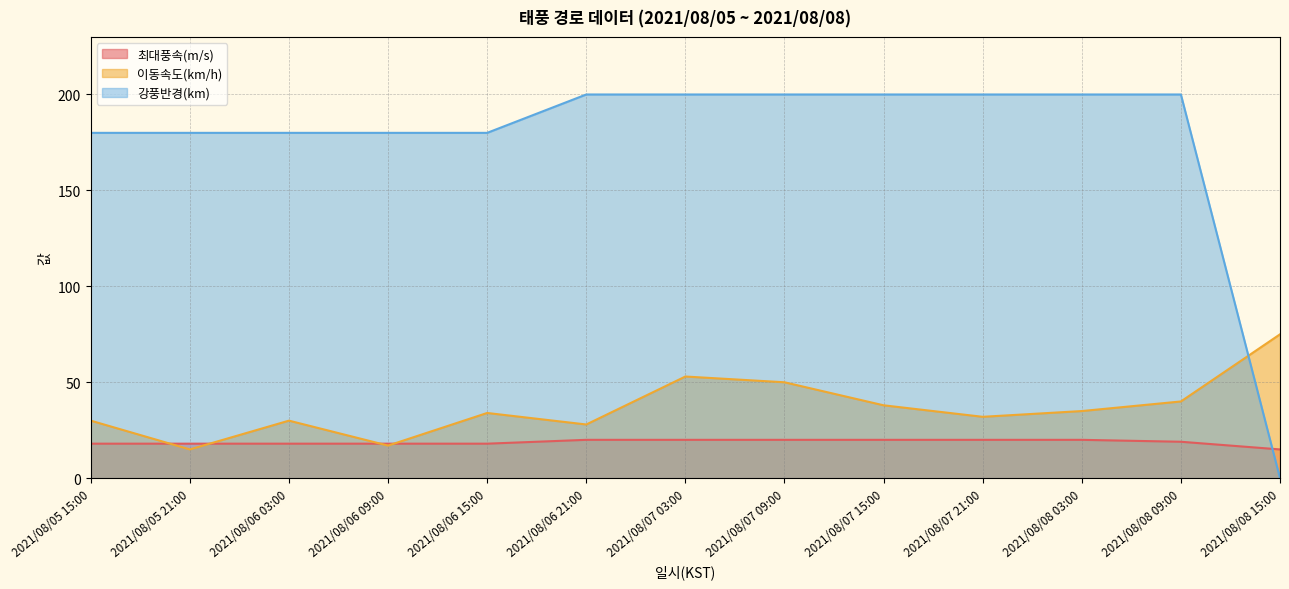

How many data points does each series have?

13